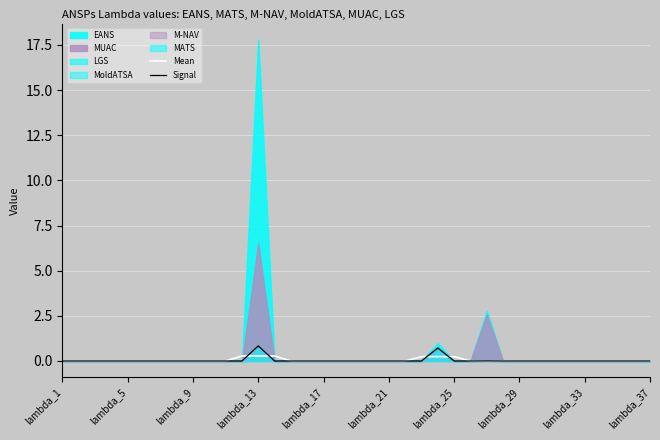

What position from the right is 19?

18